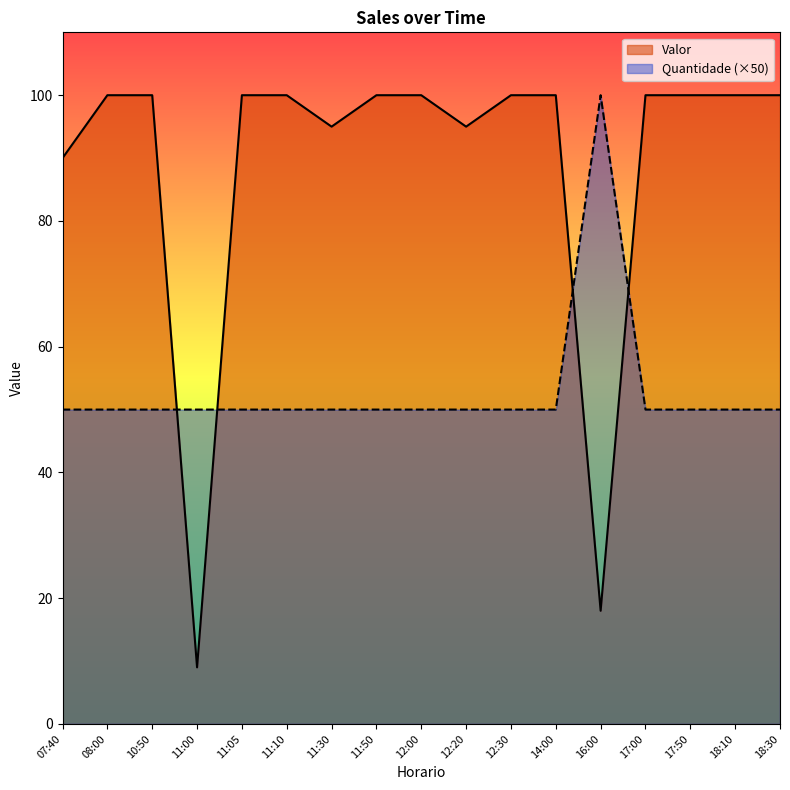

What is the label of the 17th point from the right?

07:40